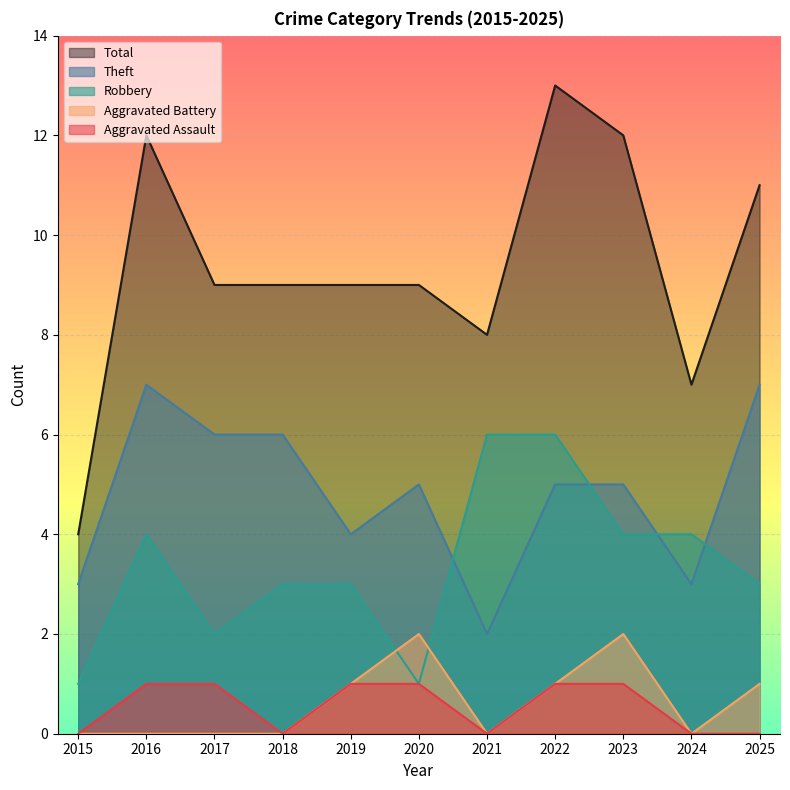

At 2018, list the series in order from largest to smallest.

Total, Theft, Robbery, Aggravated Assault, Aggravated Battery